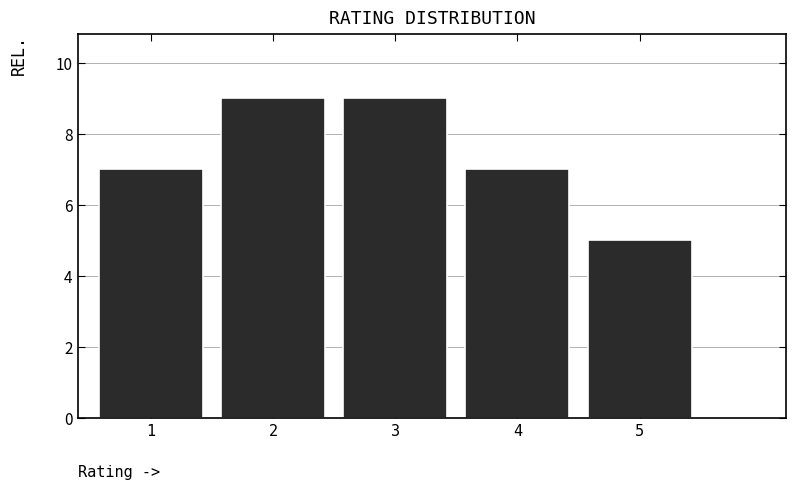

Reading left to right, extract all data points from this chart.

7	9	9	7	5